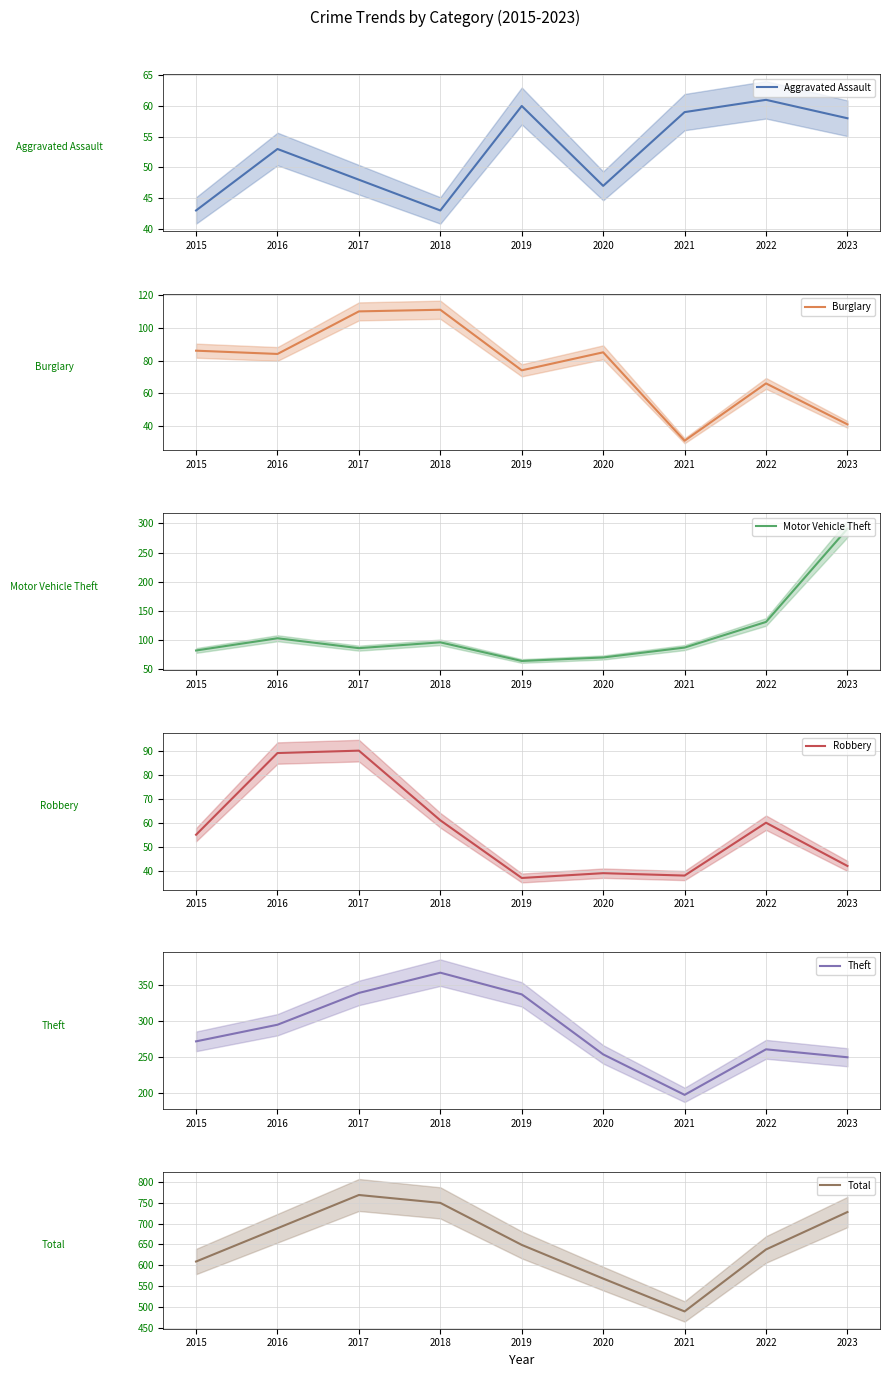

Reading left to right, extract all data points from this chart.

Aggravated Assault: 2015=43	2016=53	2017=48	2018=43	2019=60	2020=47	2021=59	2022=61	2023=58
Burglary: 2015=86	2016=84	2017=110	2018=111	2019=74	2020=85	2021=31	2022=66	2023=41
Motor Vehicle Theft: 2015=82	2016=103	2017=86	2018=96	2019=64	2020=70	2021=87	2022=131	2023=291
Robbery: 2015=55	2016=89	2017=90	2018=61	2019=37	2020=39	2021=38	2022=60	2023=42
Theft: 2015=272	2016=295	2017=339	2018=367	2019=337	2020=254	2021=198	2022=261	2023=250
Total: 2015=609	2016=689	2017=769	2018=750	2019=649	2020=568	2021=489	2022=638	2023=728